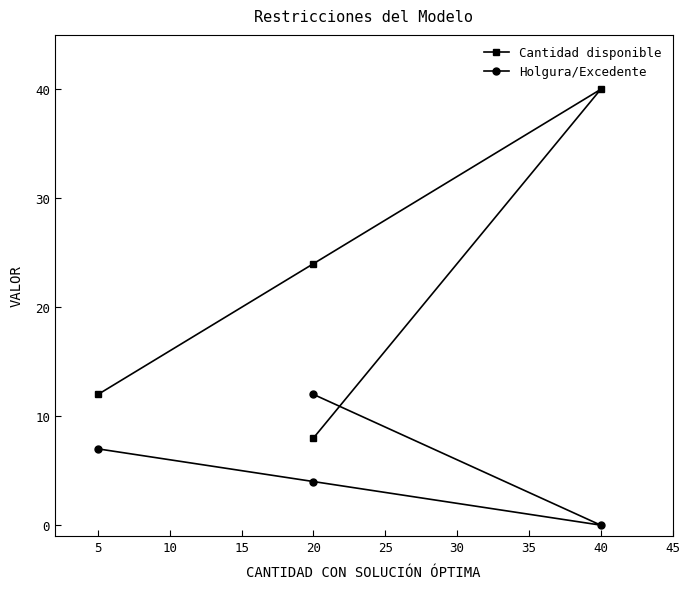

What is the approximate value of Cantidad disponible at 20?

24